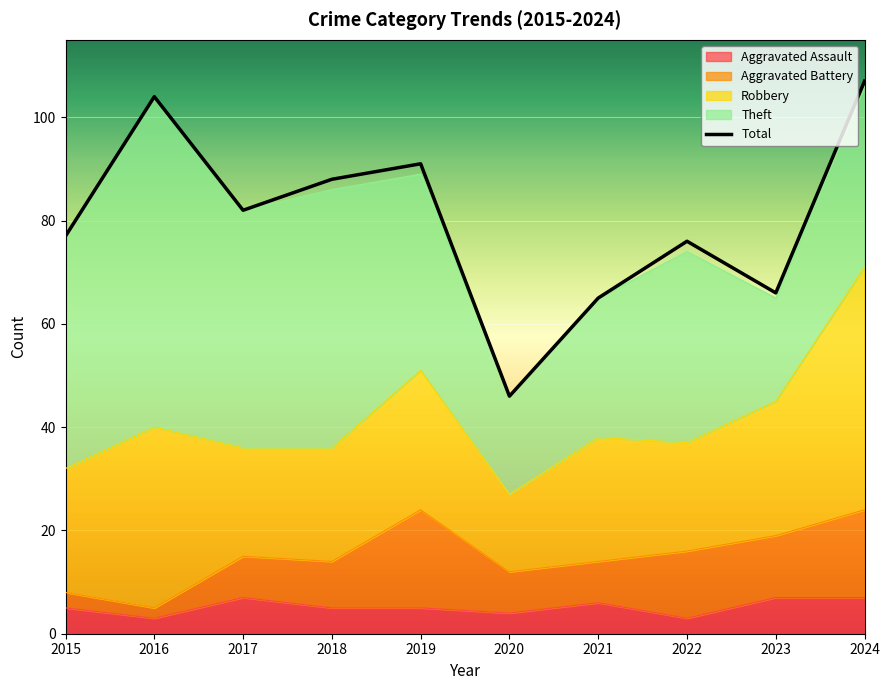

How many lines are shown in the chart?

1